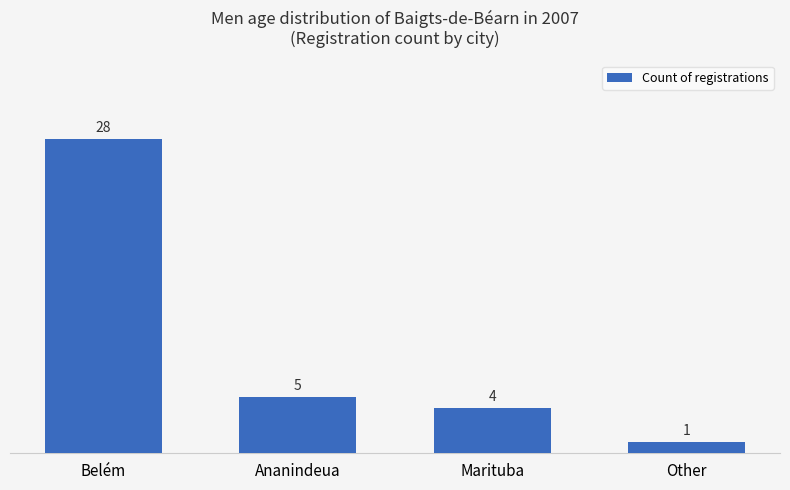

How many distinct data groups are displayed?

1